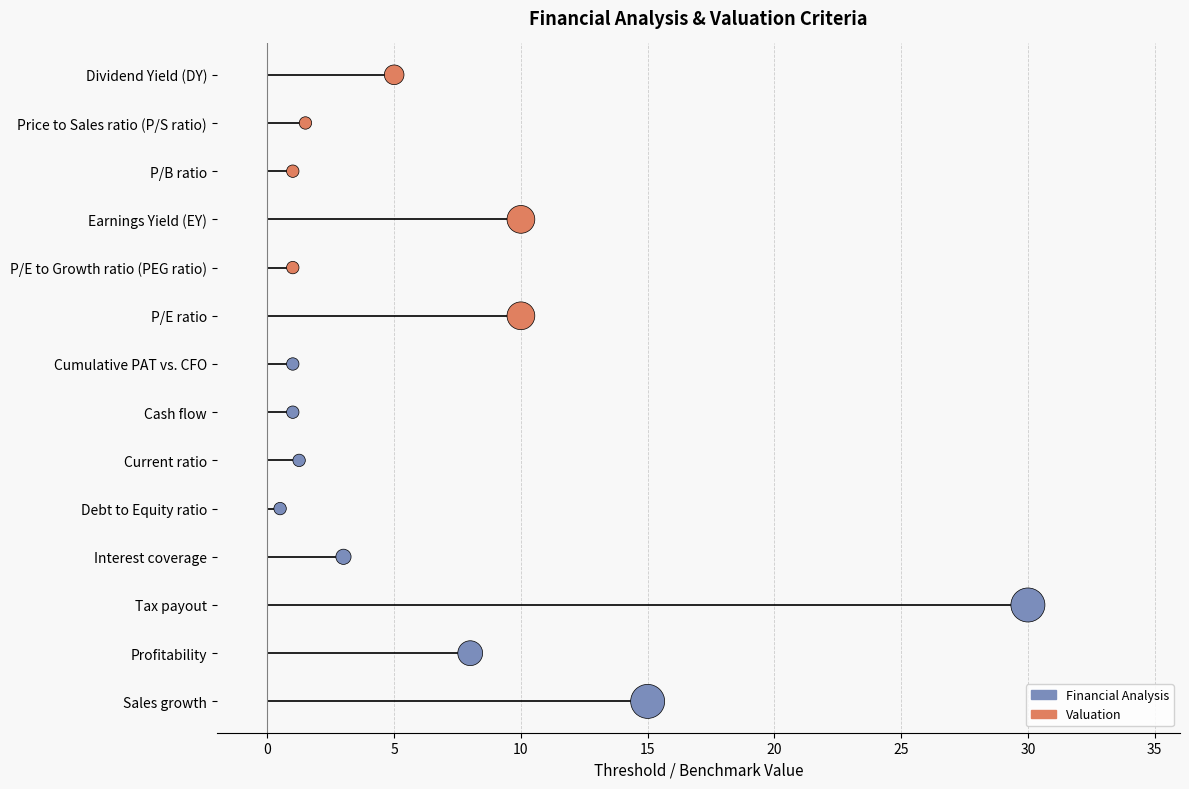

What is the ratio of the value at 5 to the value at 10?

1.3